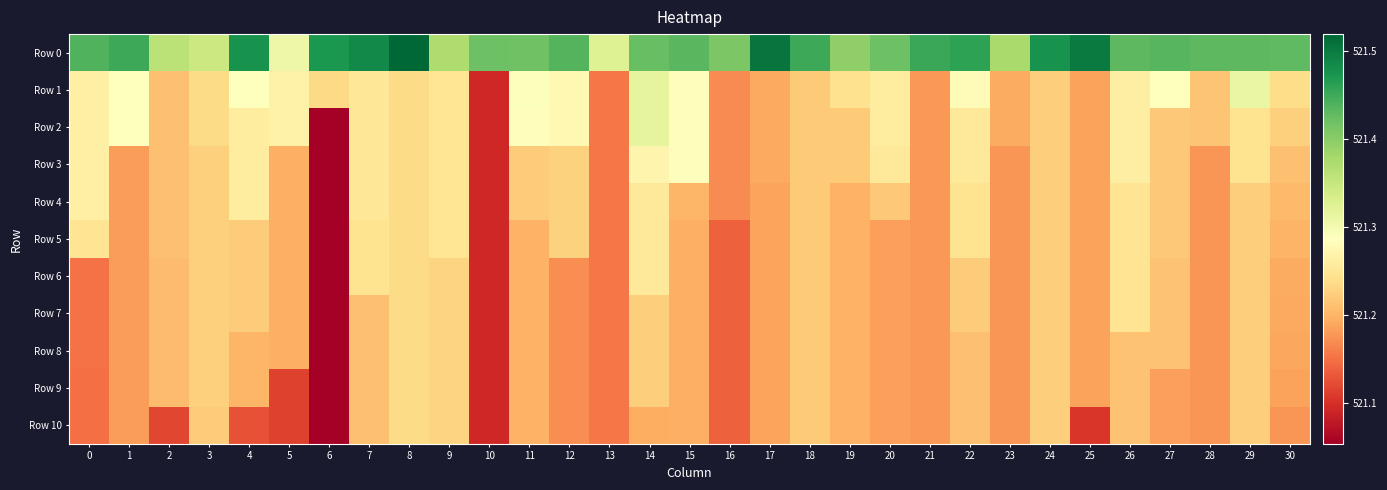

What is the spread (max minus min) of values at 10?

0.3